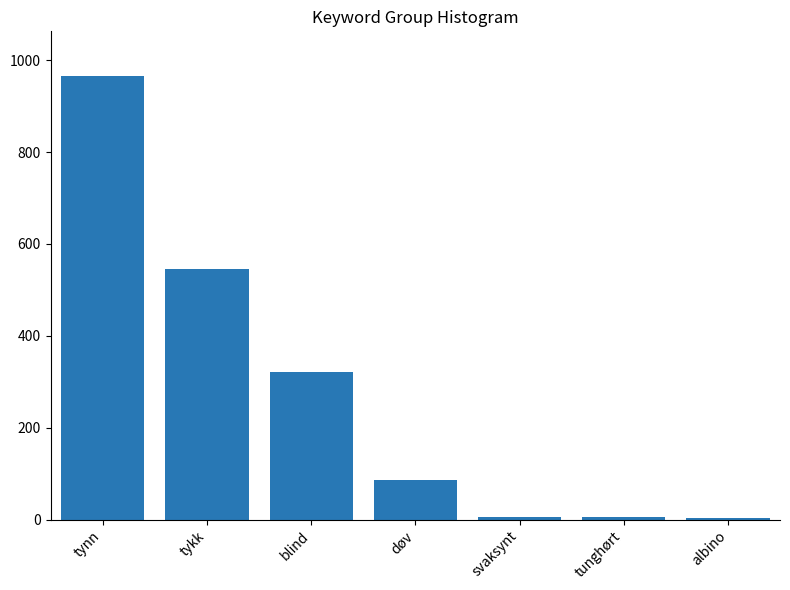

At which label is the value closest to 484?

tykk